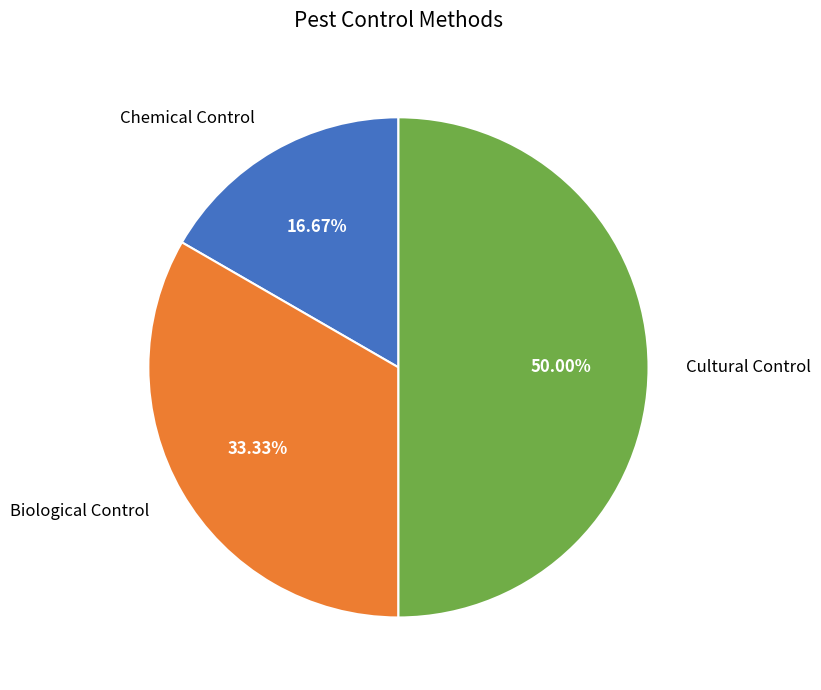

What is the largest slice in the pie chart?

Cultural Control